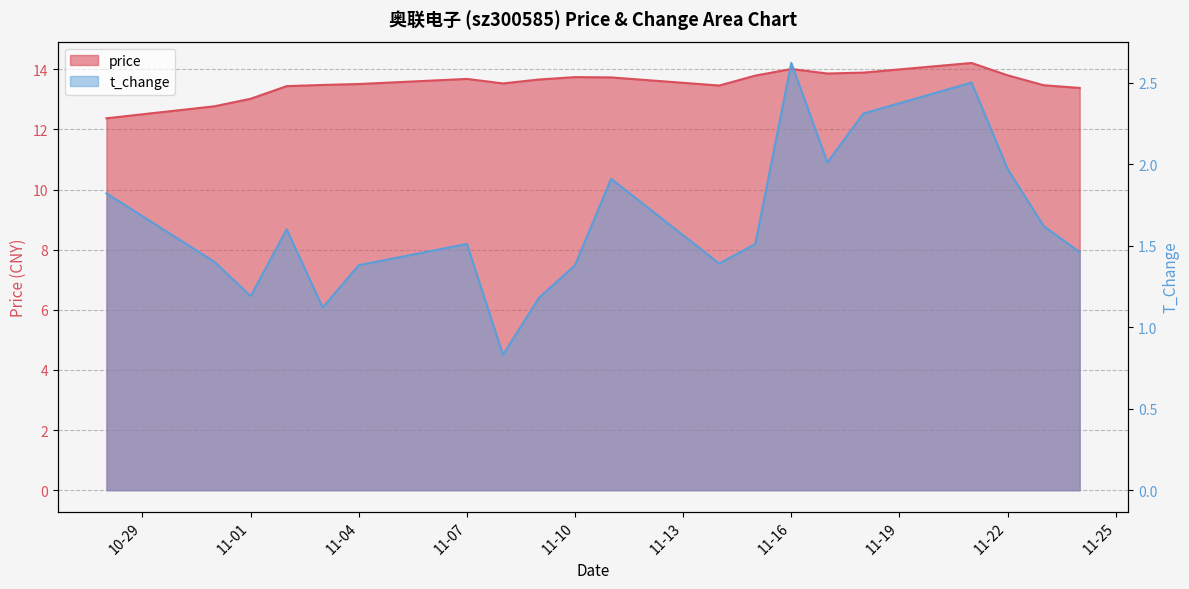

How many interior local valleys does the price series have?

3